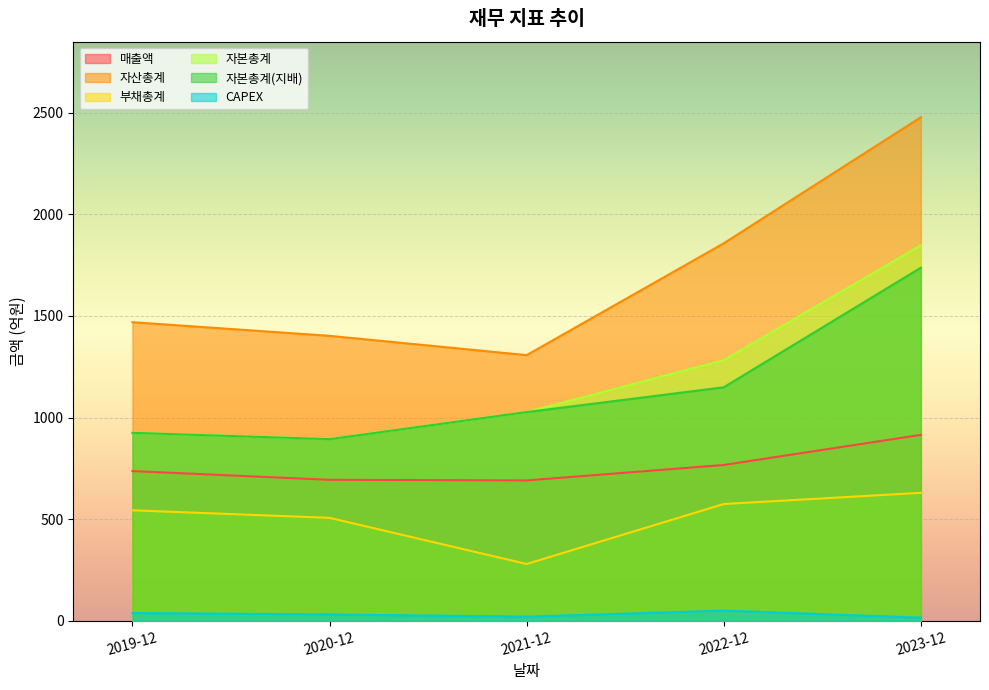

True or false: 부채총계 and 자본총계 cross at least once.

False